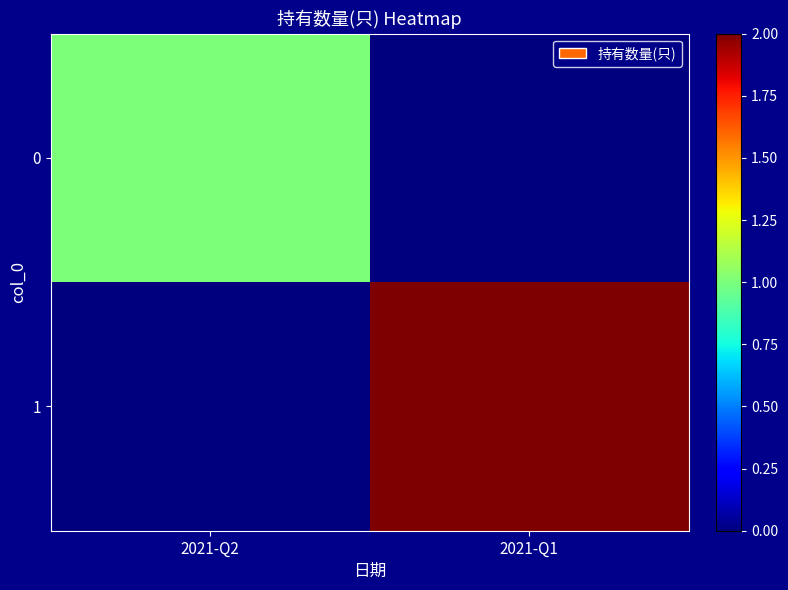

At how many categories does at least one series exceed 1?

1